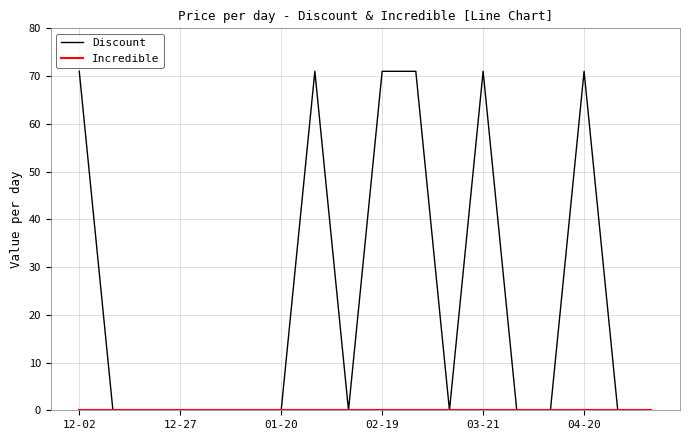

What is the highest value of the Discount series?

71